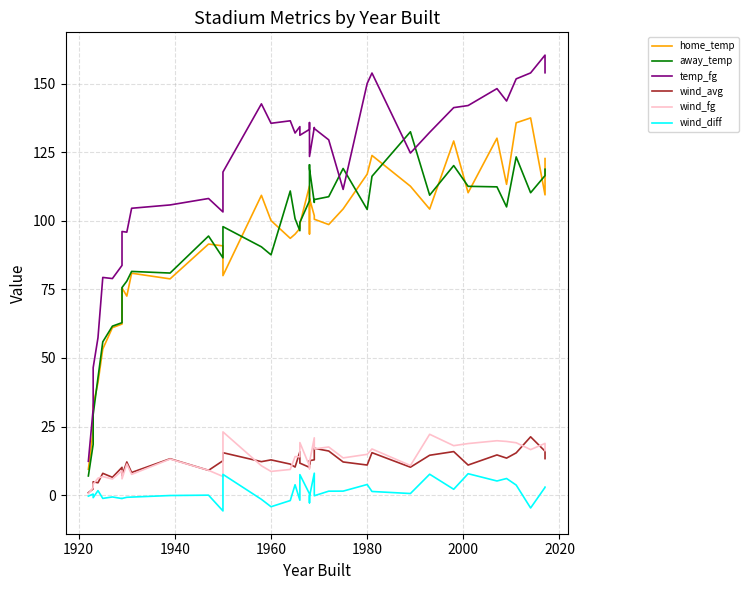

Reading right to left, list all the values displayed in this chart.

home_temp: 122.7	109.4	137.5	135.7	113.3	130.1	110.2	129.1	104.3	112.6	123.8	117.0	104.3	98.6	100.5	101.8	108.1	95.2	107.8	112.7	98.8	97.2	95.1	93.6	100.1	109.3	80.0	90.8	91.5	78.8	80.9	72.5	75.5	62.4	61.0	53.3	41.0	32.6	23.4	9.4
away_temp: 118.8	116.4	110.2	123.3	105.0	112.3	112.5	120.1	109.3	132.4	116.2	104.1	119.0	108.8	107.7	106.7	119.0	120.4	110.5	107.3	99.4	96.4	100.8	110.8	87.6	90.5	97.9	86.5	94.4	80.9	81.5	78.0	75.7	62.9	61.6	55.9	42.8	29.4	18.5	7.0
temp_fg: 153.9	160.3	153.9	151.7	143.6	148.1	142.0	141.2	132.2	124.7	153.8	150.0	111.4	129.5	133.6	134.0	123.4	130.2	135.8	133.3	131.1	134.3	132.0	136.4	135.5	142.6	117.8	103.2	108.1	105.8	104.5	95.8	96.1	83.7	78.9	79.3	57.4	46.5	31.4	12.4
wind_avg: 13.3	16.0	21.3	15.4	13.5	14.7	11.0	15.9	14.6	10.2	15.5	11.0	12.1	16.1	17.1	12.9	12.6	11.3	12.4	10.1	11.7	15.8	10.3	11.3	12.9	12.2	15.5	12.6	9.1	13.3	8.3	12.1	7.1	10.1	6.5	8.0	4.5	4.9	2.3	0.9
wind_fg: 16.3	18.9	16.6	19.1	19.6	19.8	18.8	18.0	22.2	10.8	16.8	14.9	13.6	17.6	16.9	20.9	12.0	9.6	9.7	10.6	19.2	14.0	14.1	9.4	8.7	10.7	23.1	6.8	9.1	13.2	7.6	11.3	6.0	8.9	5.9	6.8	6.2	4.0	2.7	0.6
wind_diff: 2.9	2.8	-4.7	3.7	6.1	5.2	7.8	2.2	7.6	0.6	1.4	3.9	1.5	1.5	-0.2	8.0	-0.5	-1.6	-2.7	0.5	7.5	-1.8	3.8	-2.0	-4.2	-1.5	7.6	-5.7	0.0	-0.1	-0.7	-0.8	-1.2	-1.2	-0.6	-1.2	1.7	-0.9	0.4	-0.3